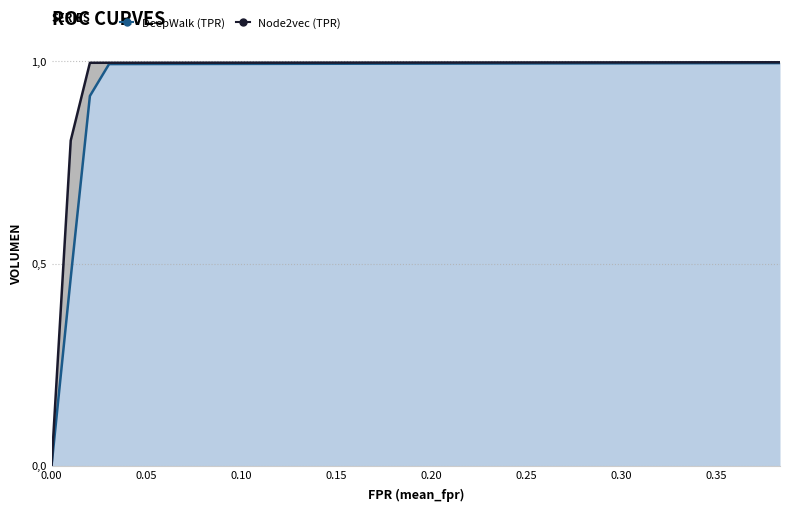

What is the difference between the maximum and second lowest values in the Node2vec series?

0.2